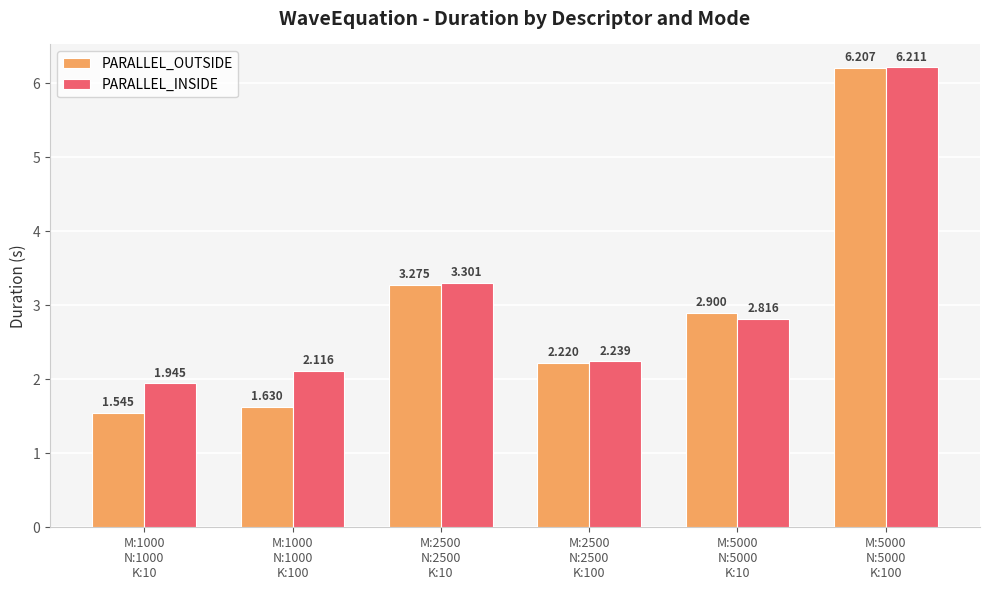

The value of PARALLEL_INSIDE at M:5000
N:5000
K:100 is 6.2. True or false?

True